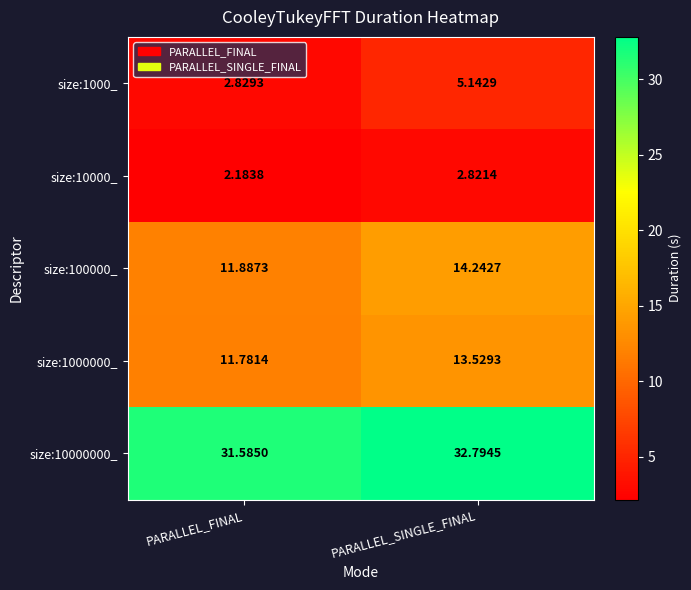

At how many categories does at least one series exceed 23?

2